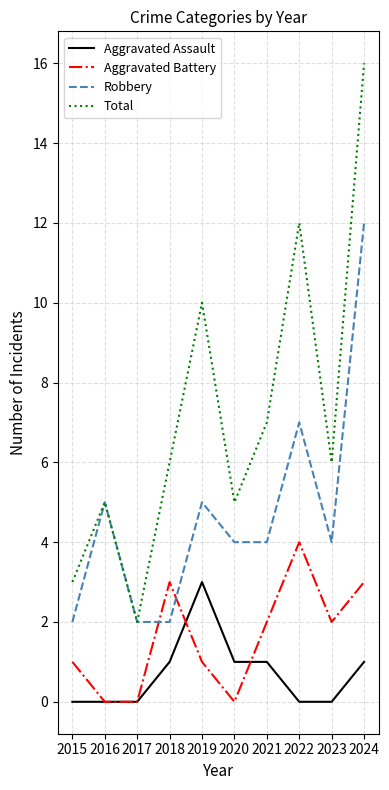

Reading left to right, list all the values displayed in this chart.

Aggravated Assault: 2015=0	2016=0	2017=0	2018=1	2019=3	2020=1	2021=1	2022=0	2023=0	2024=1
Aggravated Battery: 2015=1	2016=0	2017=0	2018=3	2019=1	2020=0	2021=2	2022=4	2023=2	2024=3
Robbery: 2015=2	2016=5	2017=2	2018=2	2019=5	2020=4	2021=4	2022=7	2023=4	2024=12
Total: 2015=3	2016=5	2017=2	2018=6	2019=10	2020=5	2021=7	2022=12	2023=6	2024=16